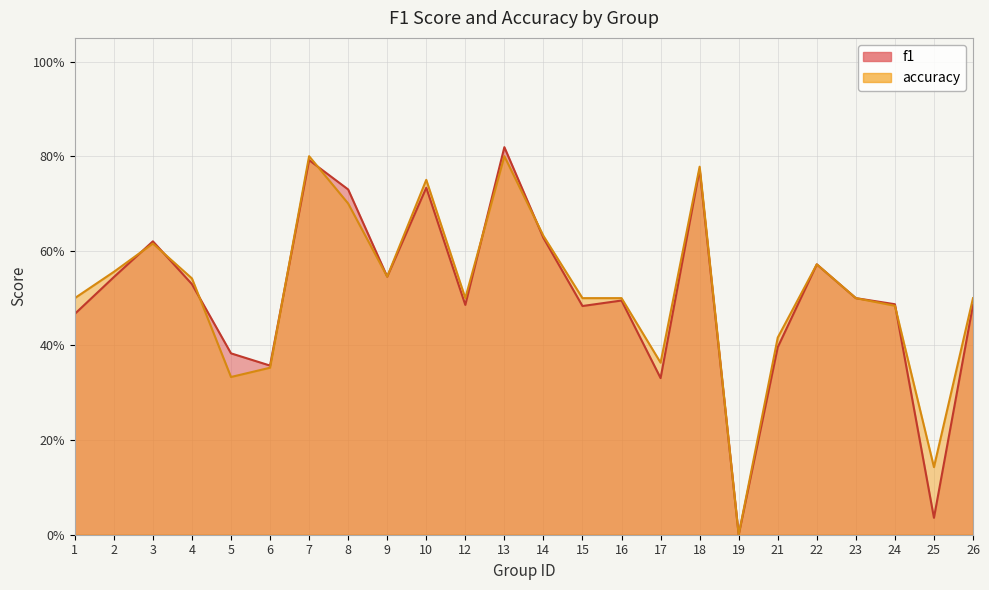

Is it true that f1 equals 0.1 at 6?

False